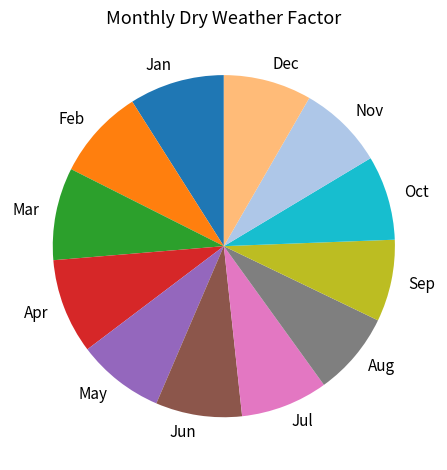

What is the ratio of the value at Mar to the value at Apr?

1.0